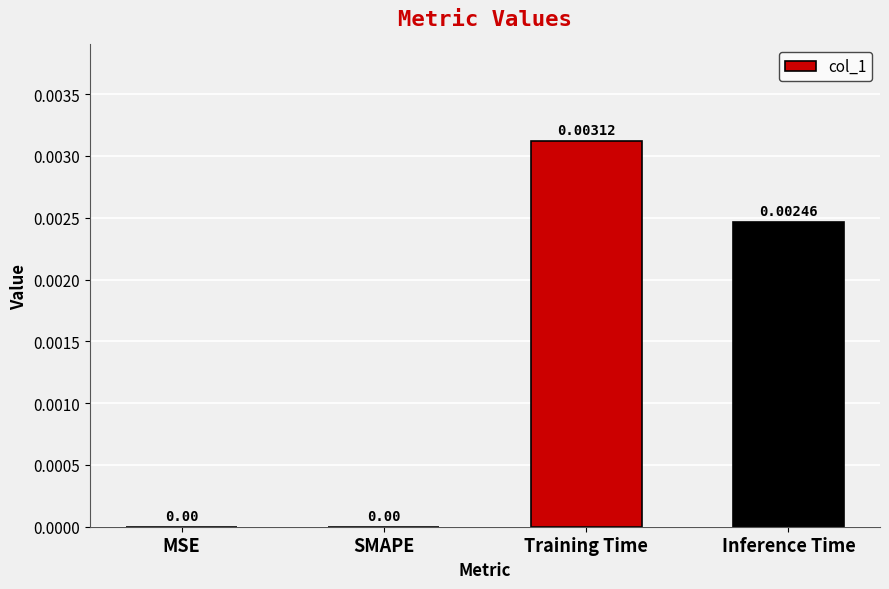

Between SMAPE and Inference Time, which is larger?

Inference Time